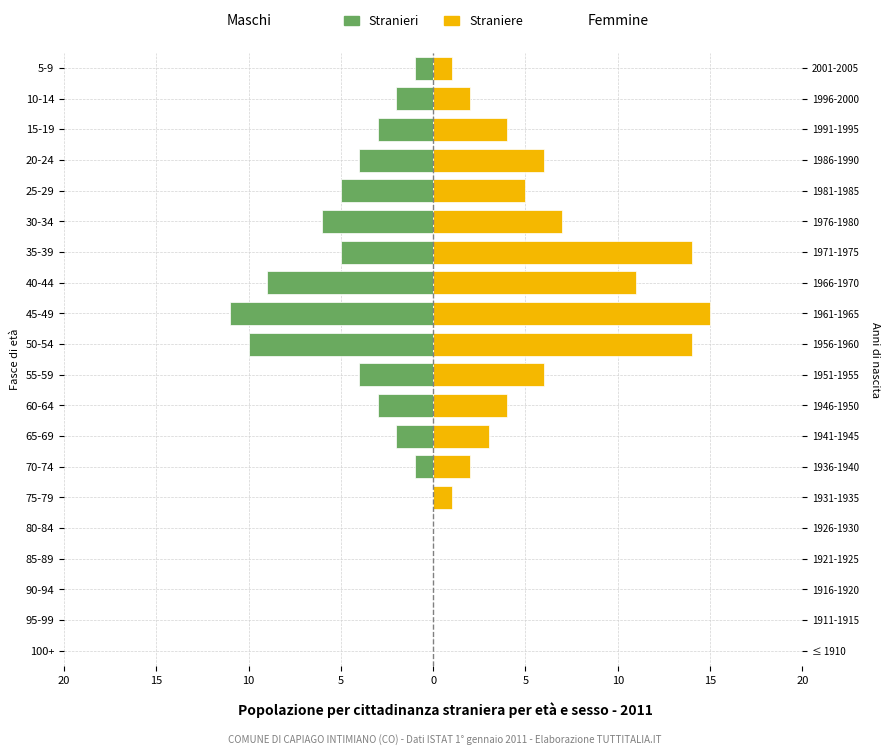

What is the difference between the maximum and second lowest values in the Straniere series?

15